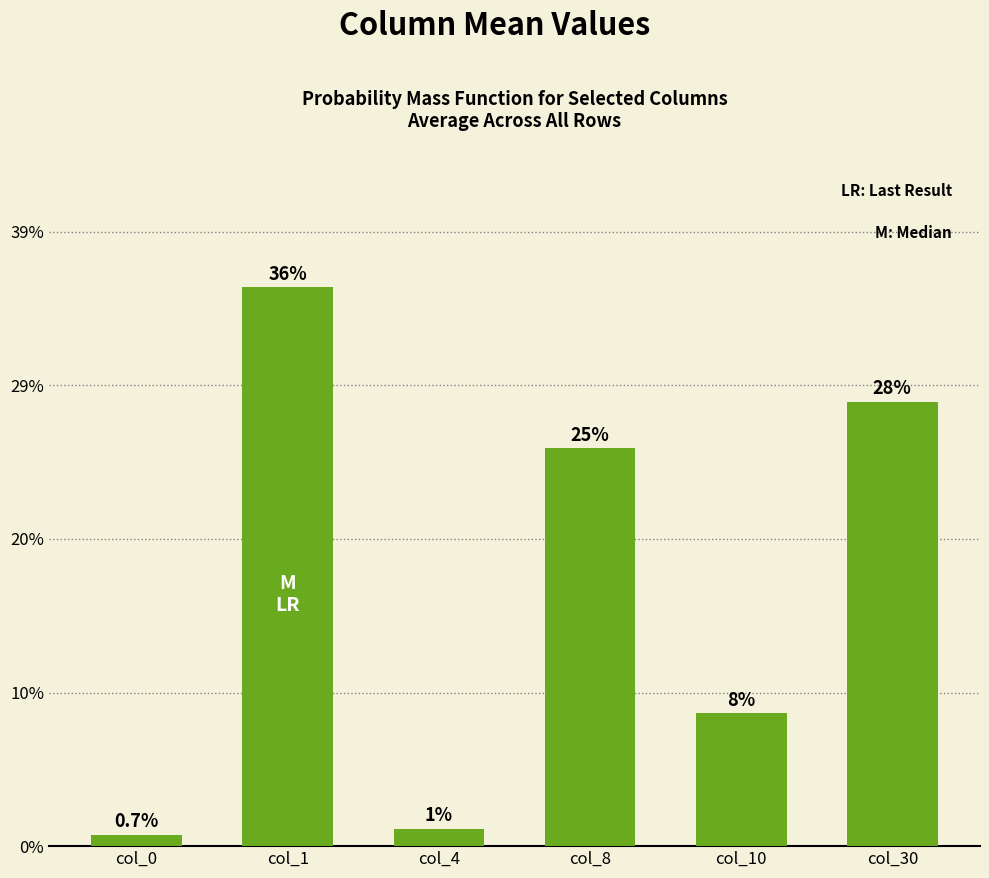

Does the chart contain any negative values?

No